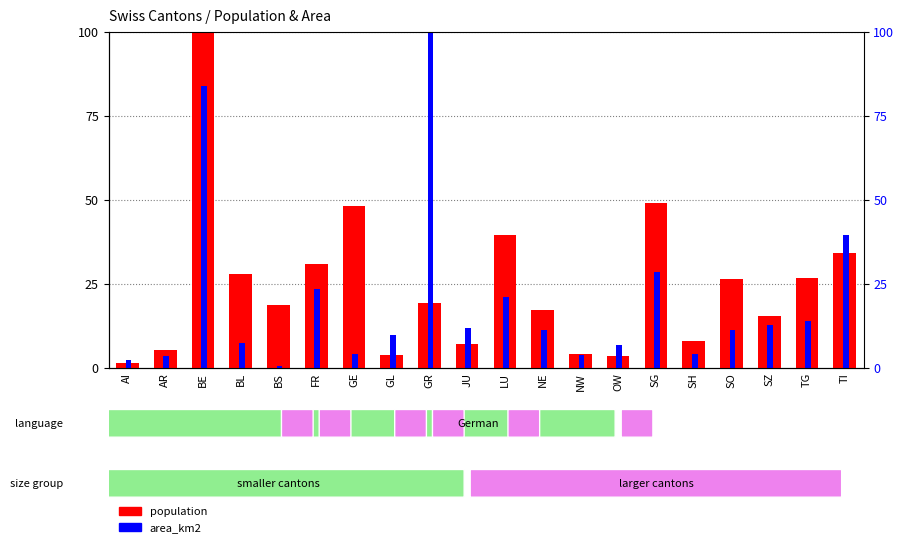

How many bars are there in each group?

2